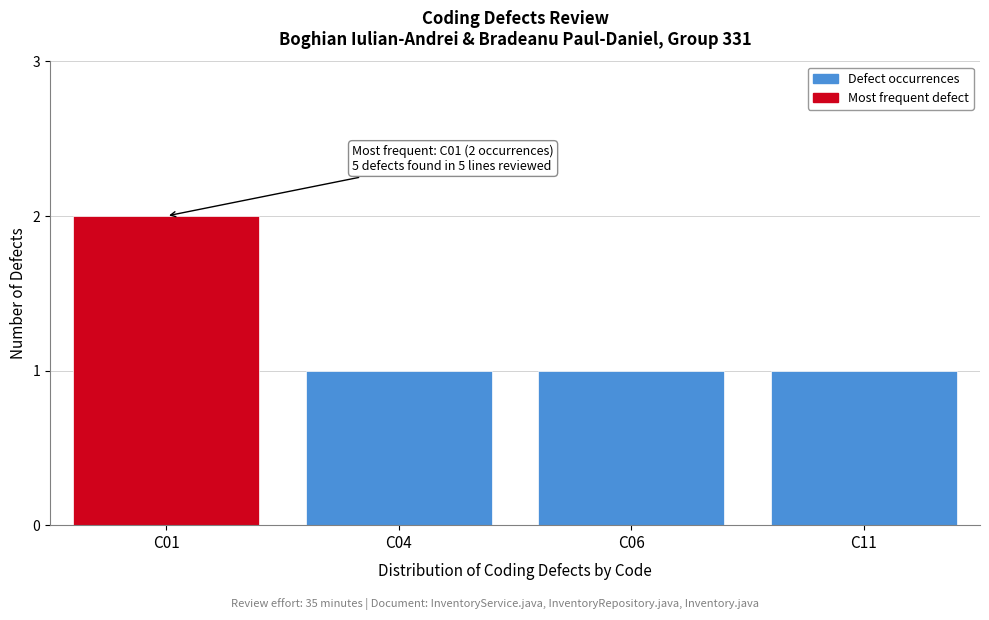

Reading right to left, extract all data points from this chart.

1	1	1	2